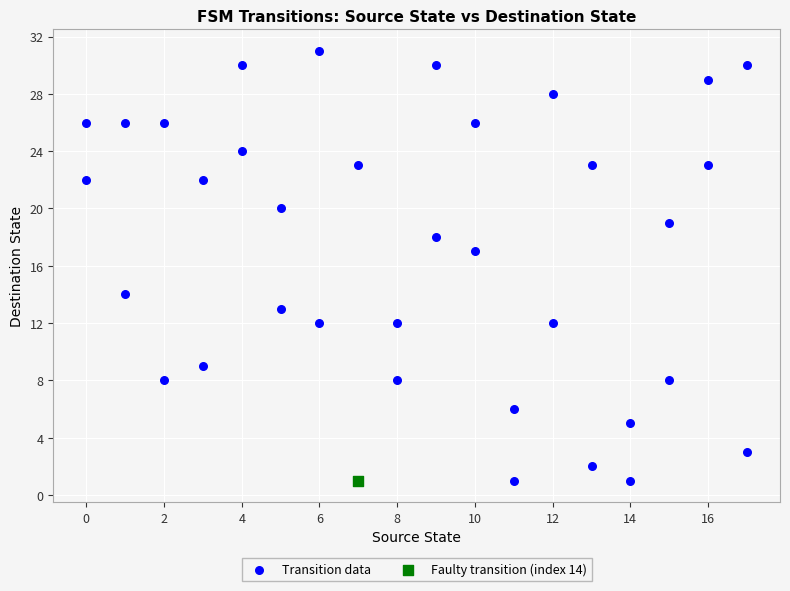

What are all the series names shown in the legend?

Transition data, Faulty transition (index 14)